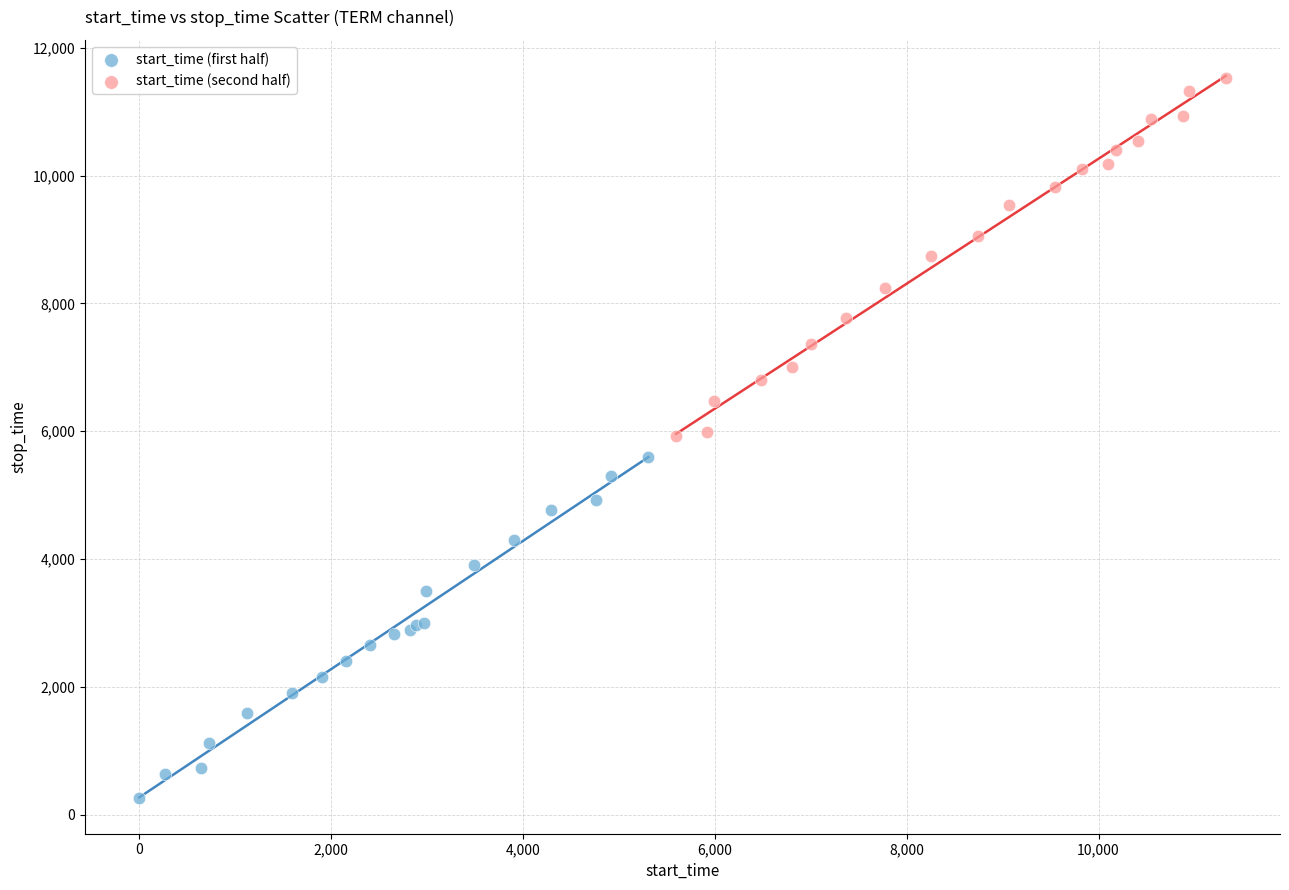

Which series contains the highest Y value?

start_time (second half)